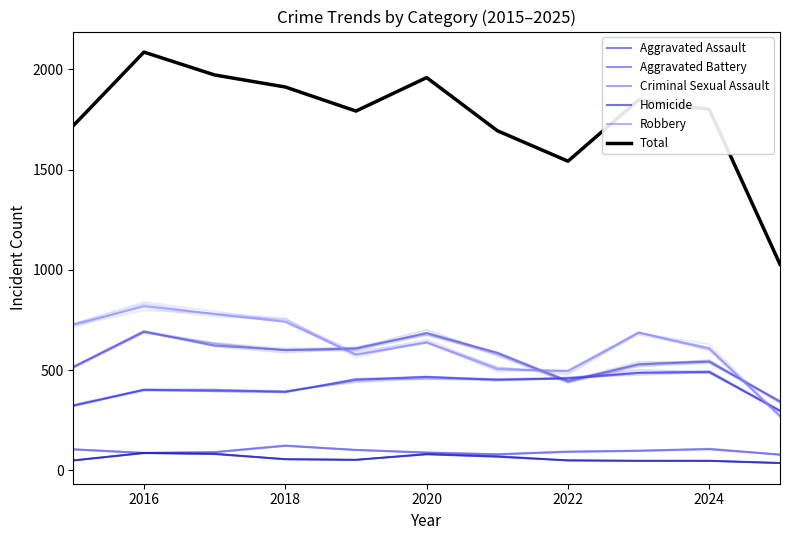

True or false: Total and Aggravated Battery intersect in this chart.

False